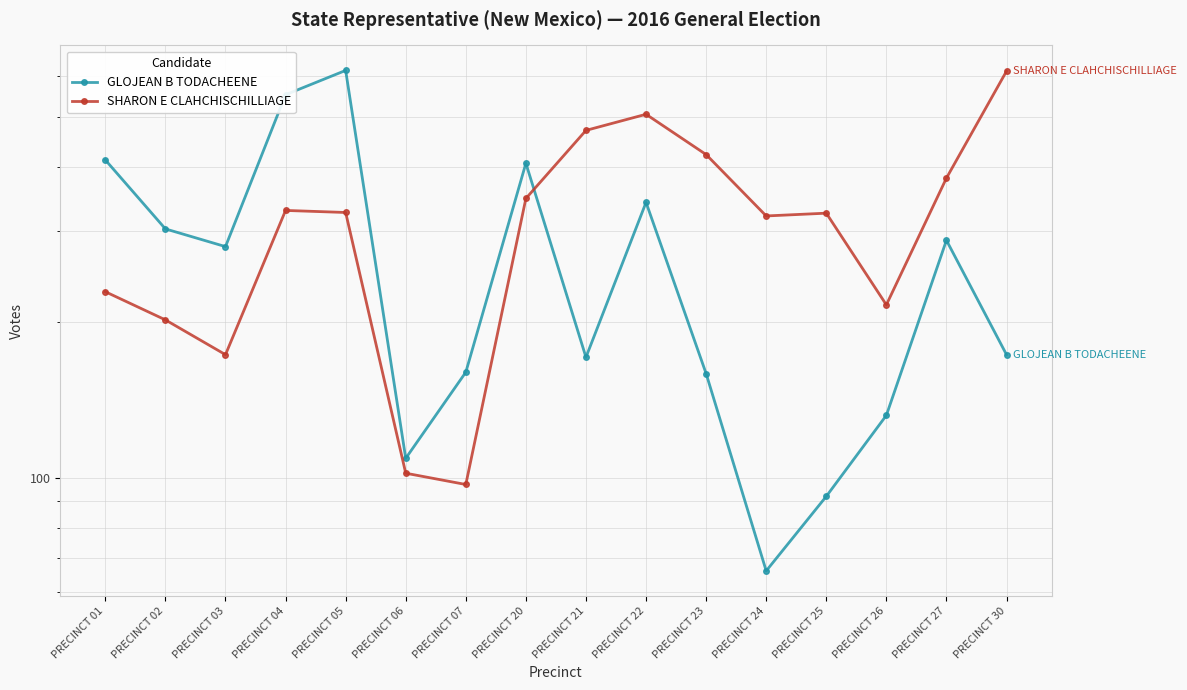

True or false: SHARON E CLAHCHISCHILLIAGE has more than 0 points higher than both neighbors.

True